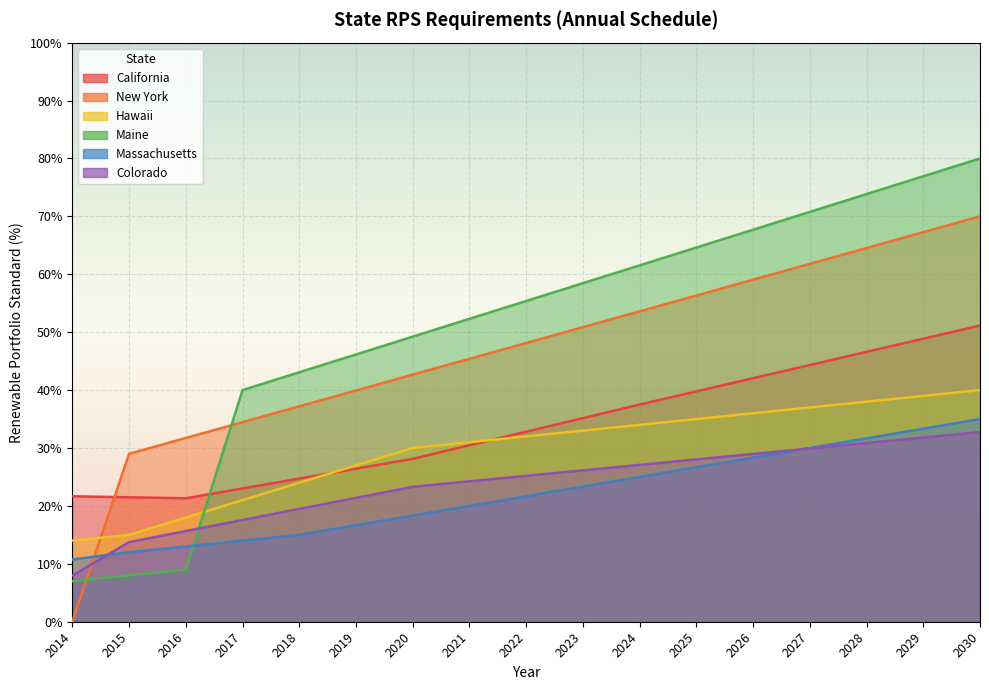

At which category is the sum across all series the highest?

2030